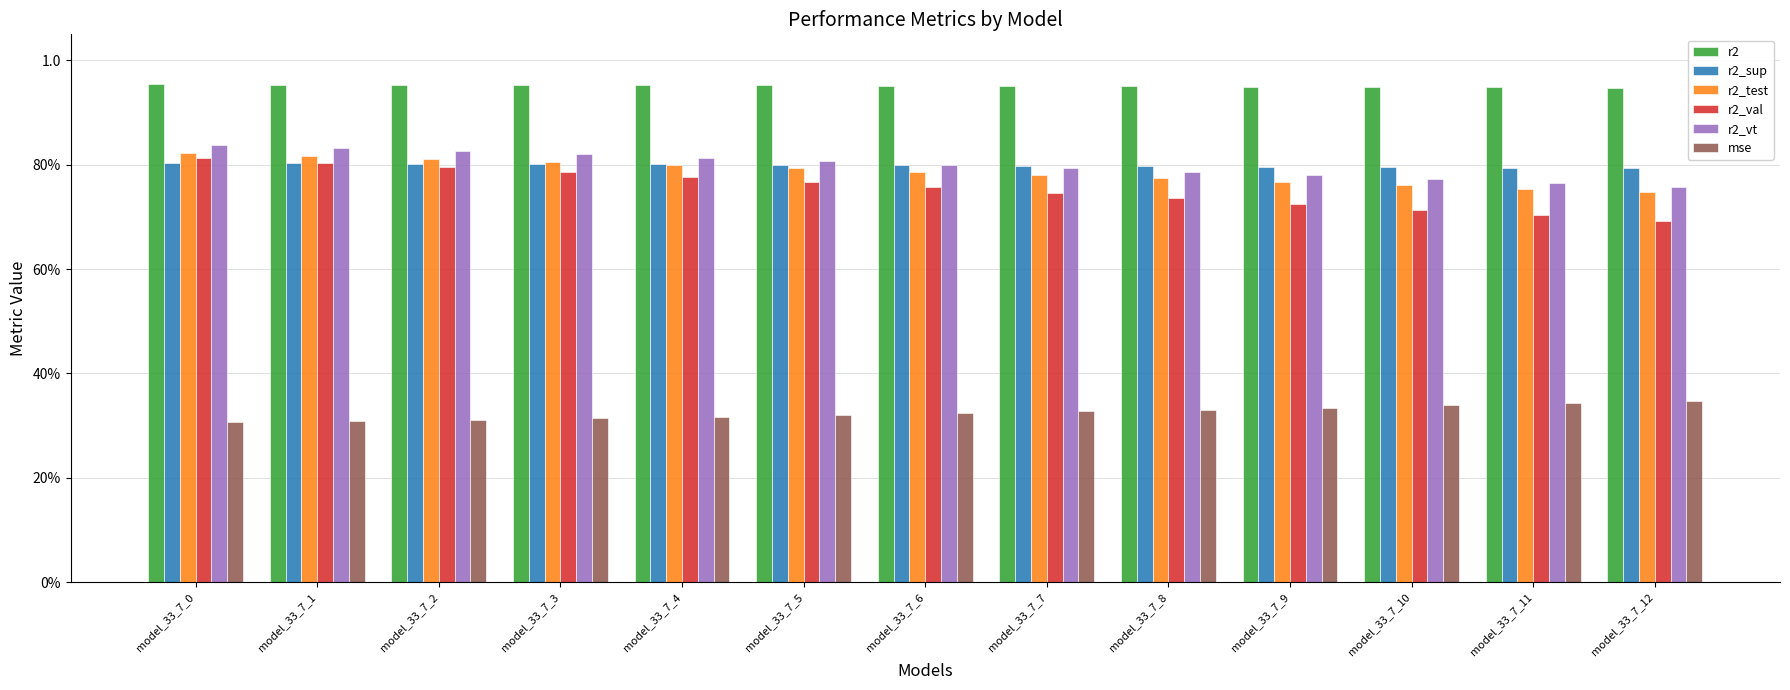

What is the sum of the r2_val values at model_33_7_7 and model_33_7_10?

1.5